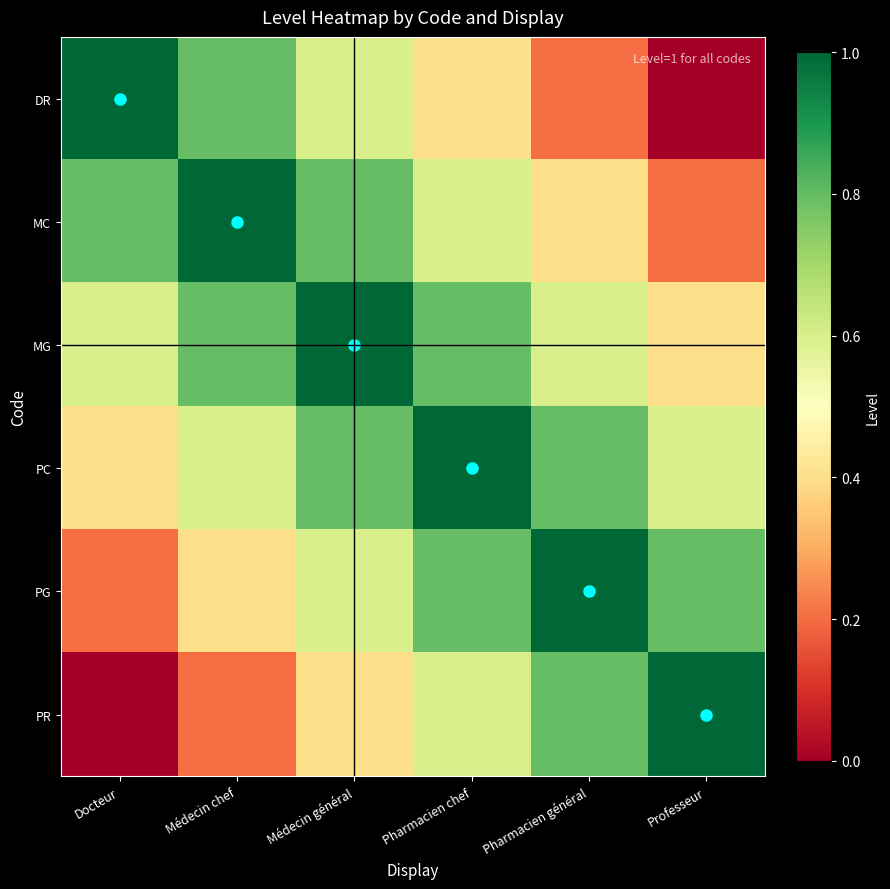

Count the number of categories in the chart.

6